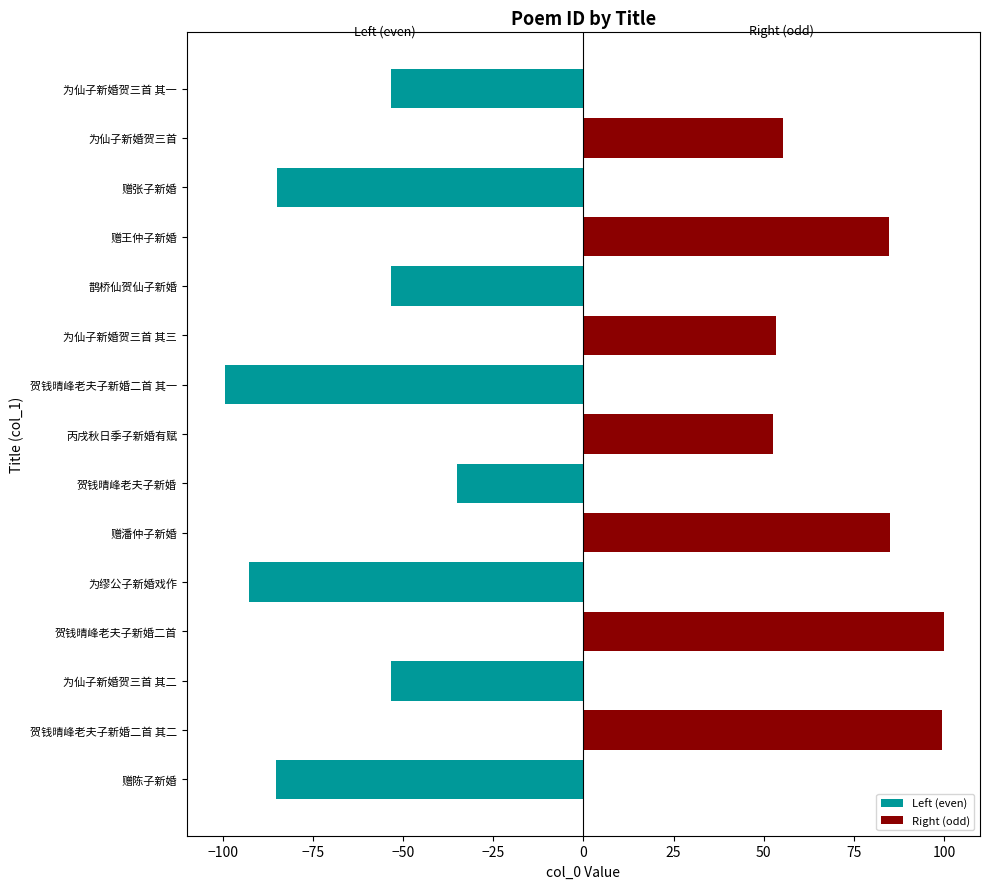

Rank the series by their average value, from highest to lowest.

Right (odd), Left (even)